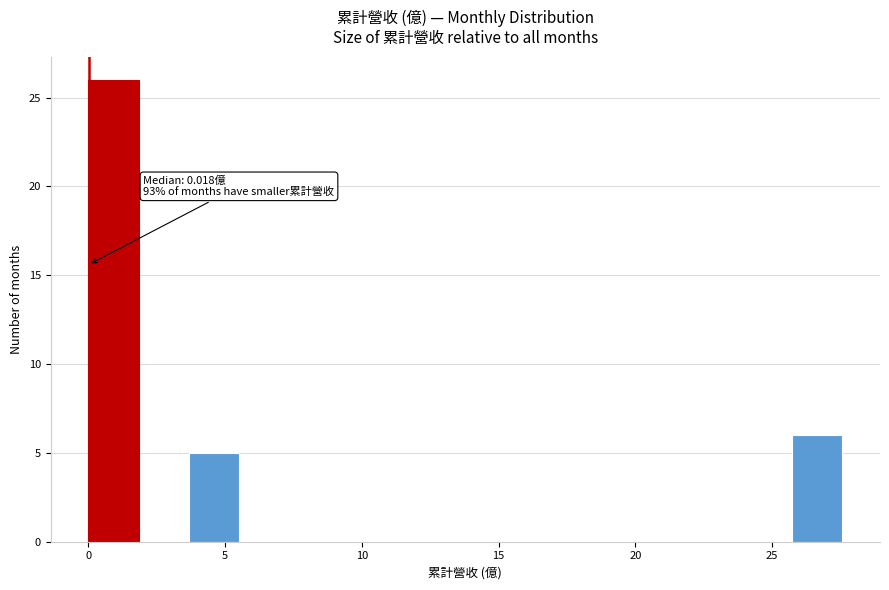

Around what value on the x-axis is the tallest bar? Give the approximate position of its centre, as read against the axis.

1.0